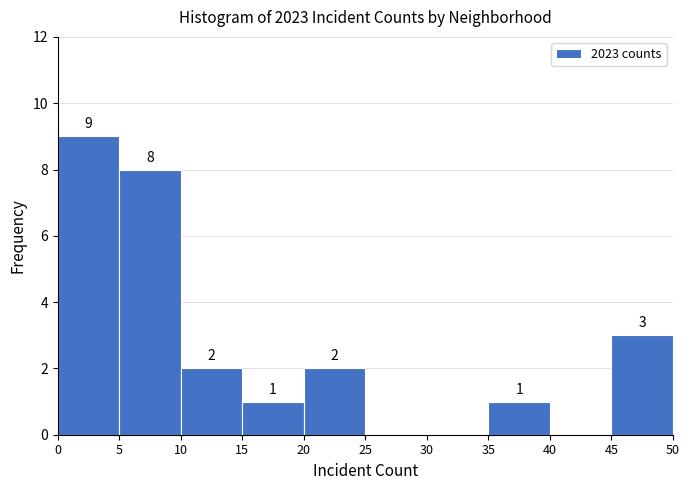

Over which range of the x-axis is the bar tallest?

0 to 5